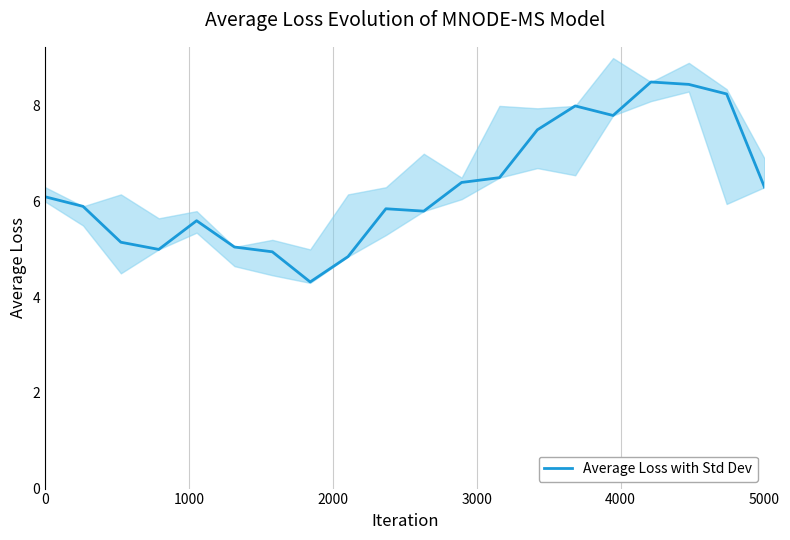

What is the maximum value for Average Loss with Std Dev?

8.5